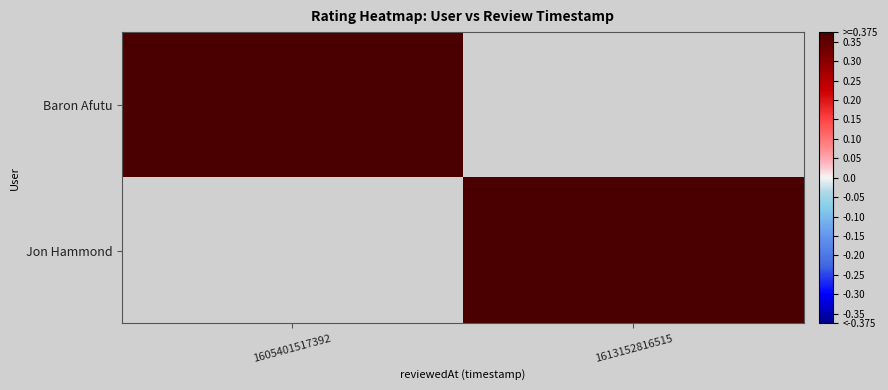

Count the number of data series in this chart.

2